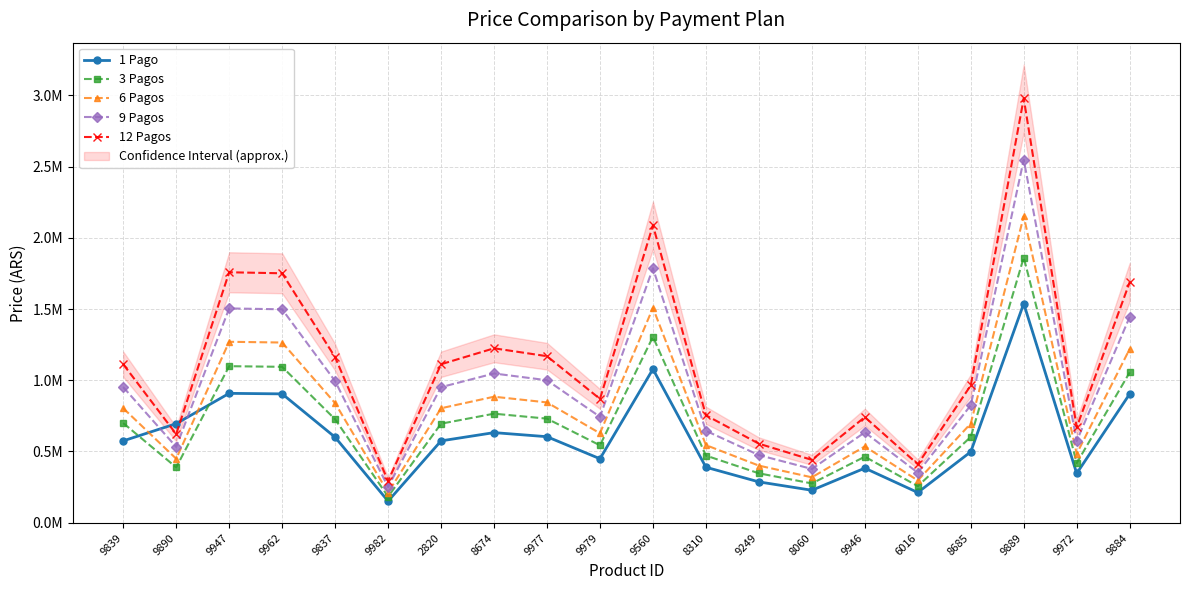

What is the value of the 9 Pagos point at the 2nd from the left?

532172.7